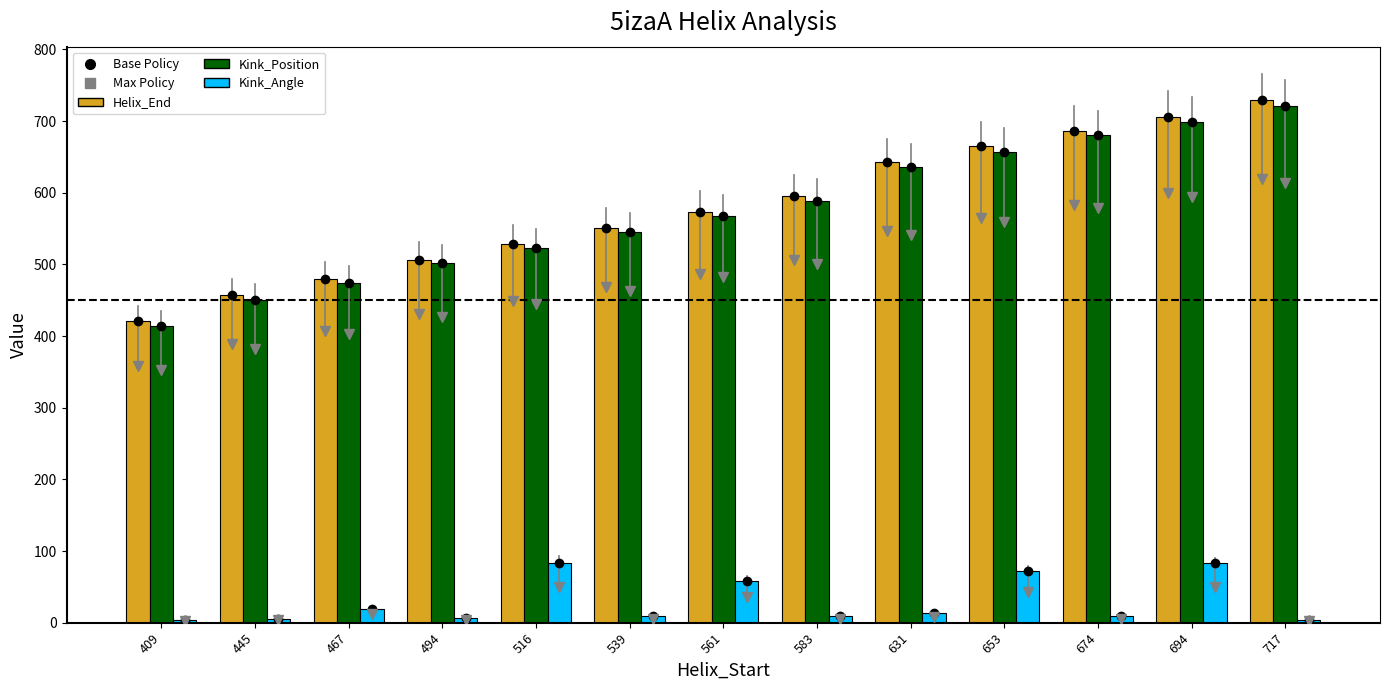

At which label does Helix_End reach its peak?

717